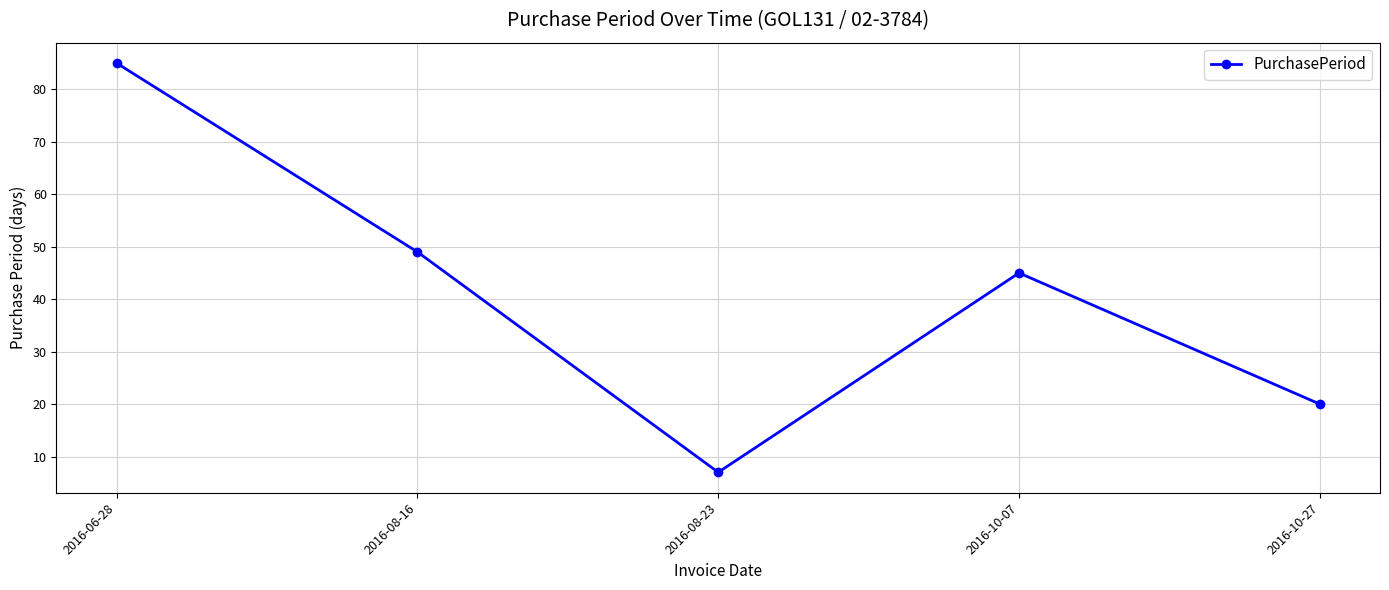

Is this an area chart (filled region under the line)?

No